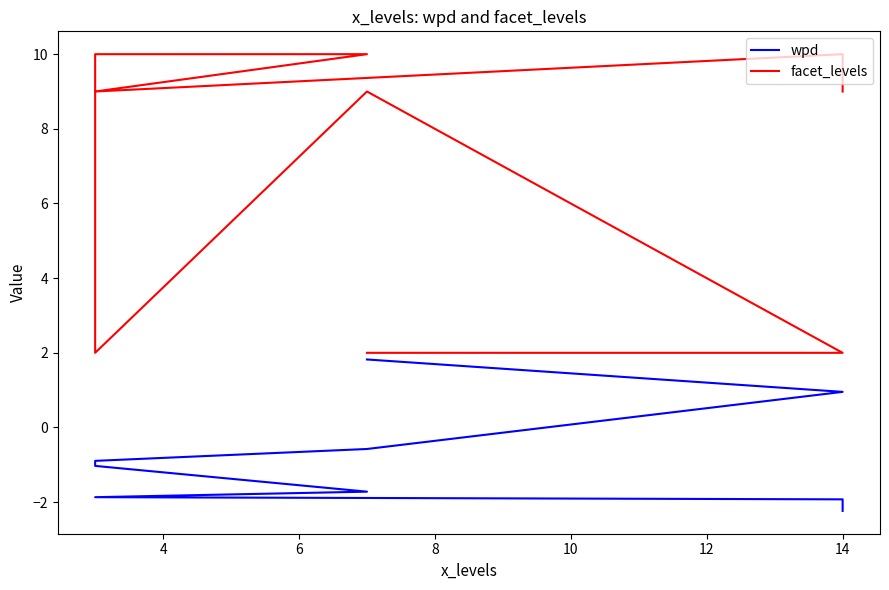

How many data points does each series have?

9